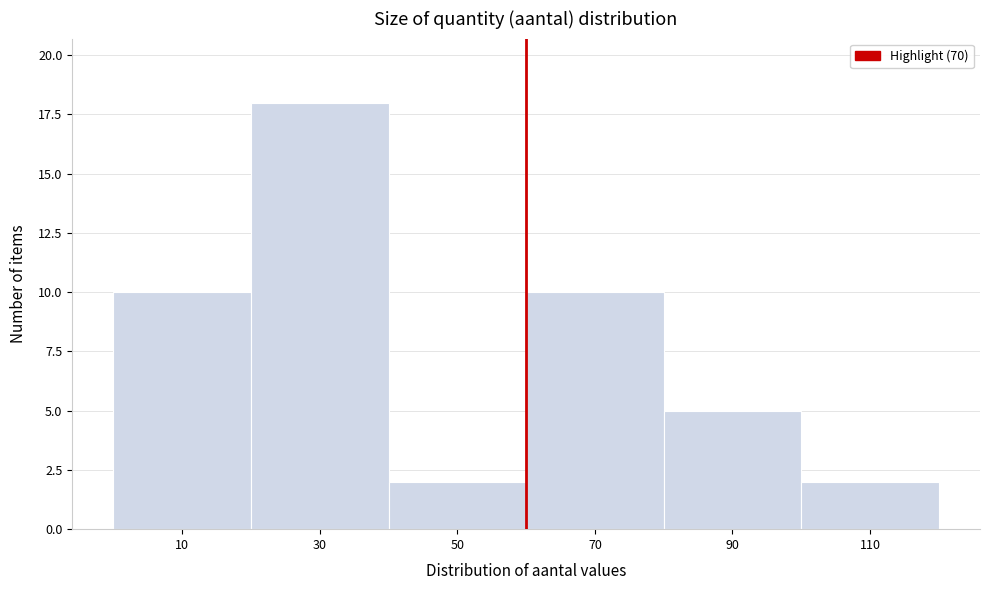

Reading left to right, extract all data points from this chart.

10	18	2	10	5	2